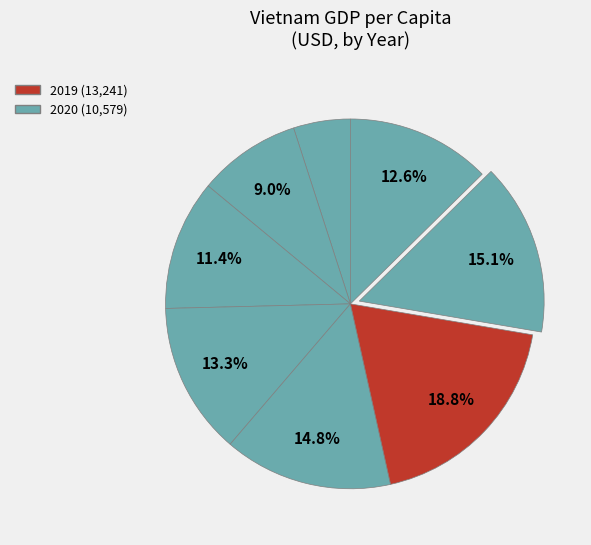

Is there a majority slice in this chart?

No